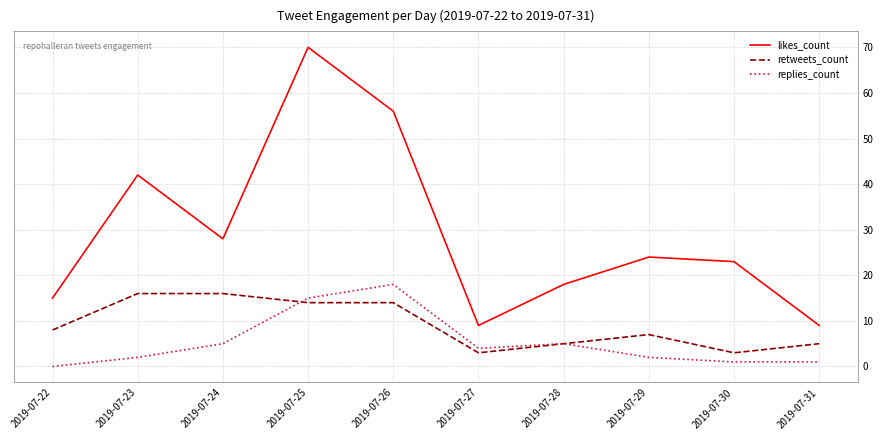

List the series in order of their overall mean, highest first.

likes_count, retweets_count, replies_count